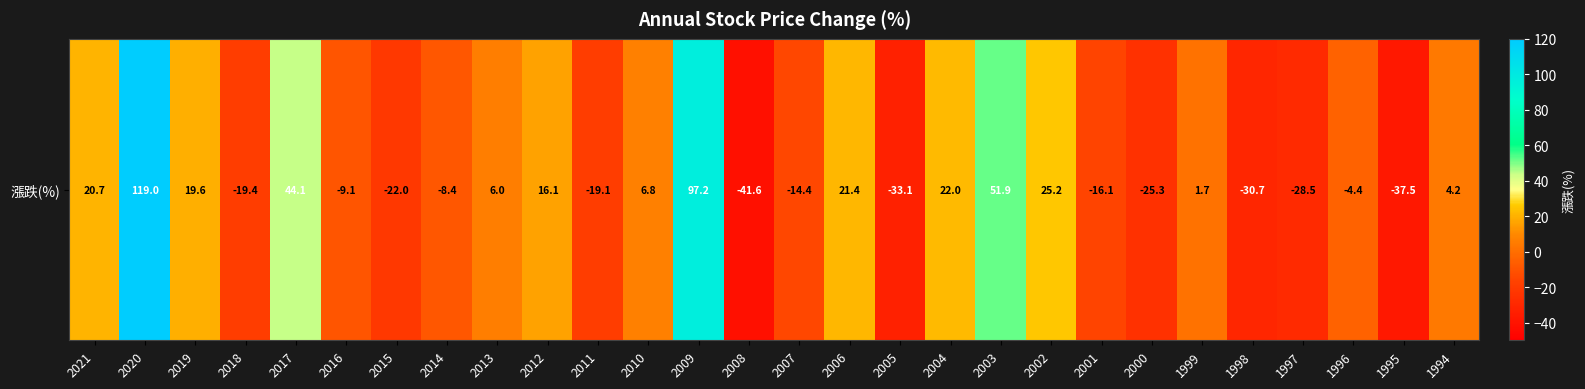

Approximately how many times larger is the value at 2021 compared to 2019?

1.1